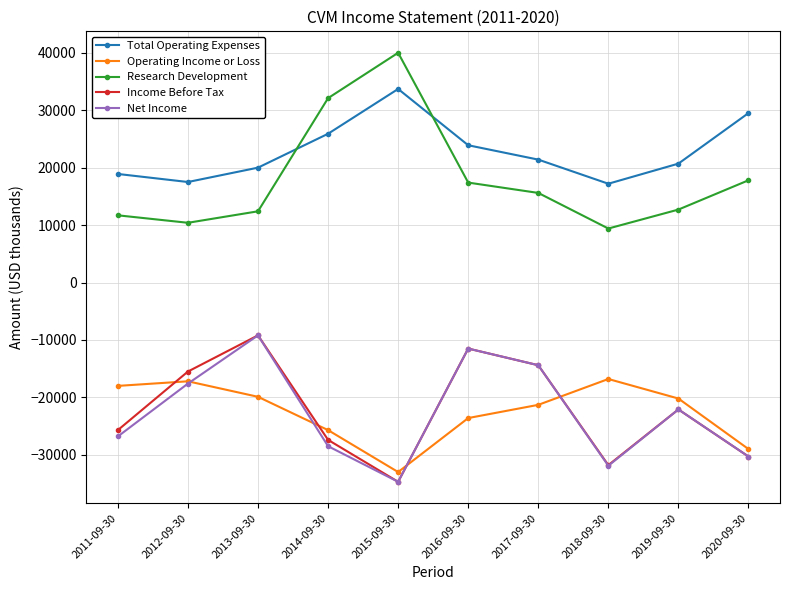

Is the value of Income Before Tax at 2017-09-30 greater than the value of Operating Income or Loss at 2016-09-30?

Yes